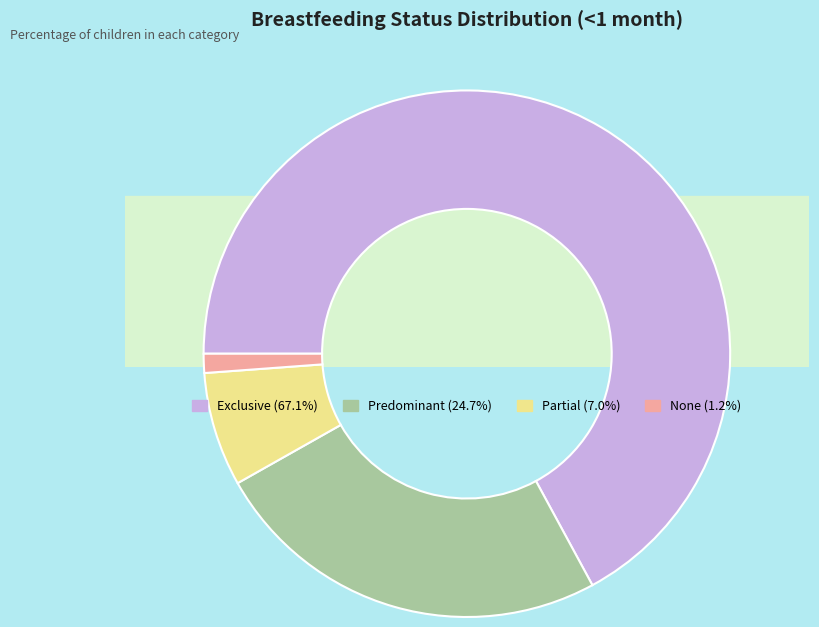

To the nearest percent, what is the combined percentage of Exclusive and None?

68%